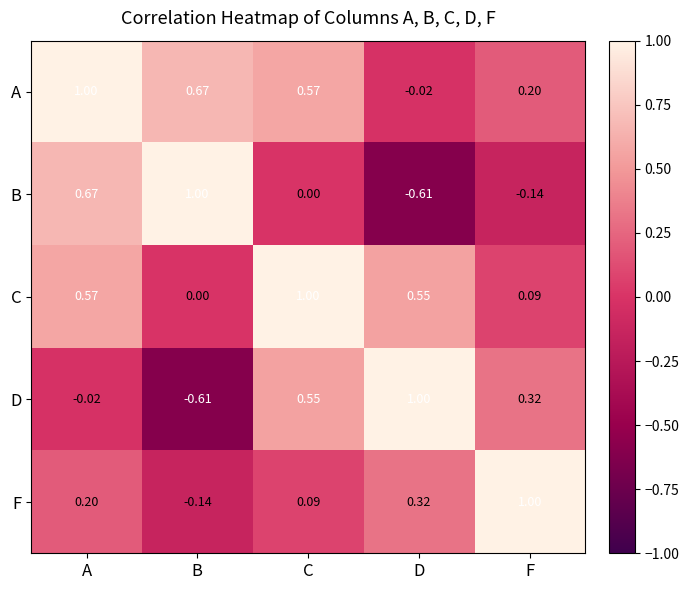

What is the difference between the highest and lowest values at A?

1.0